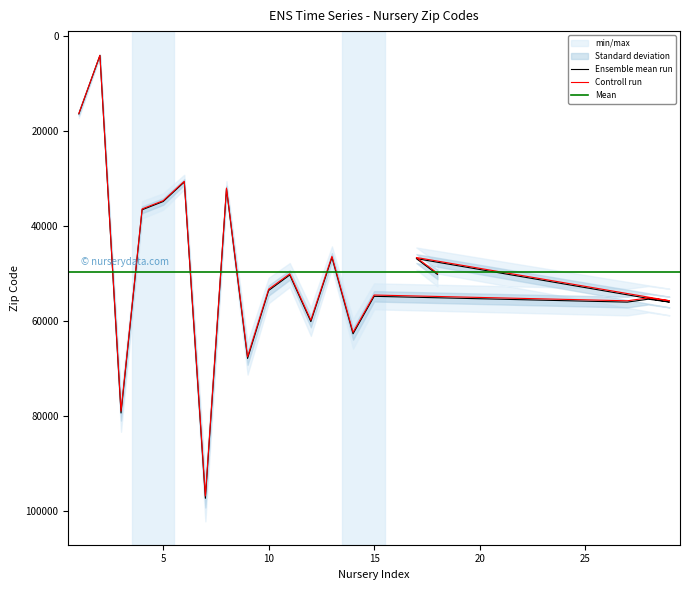

The value at 6 is 30680. True or false?

True